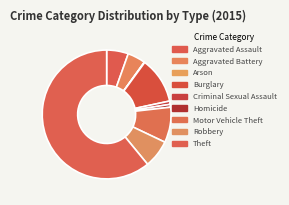

How much of the chart is everything except Arson?

99.9%